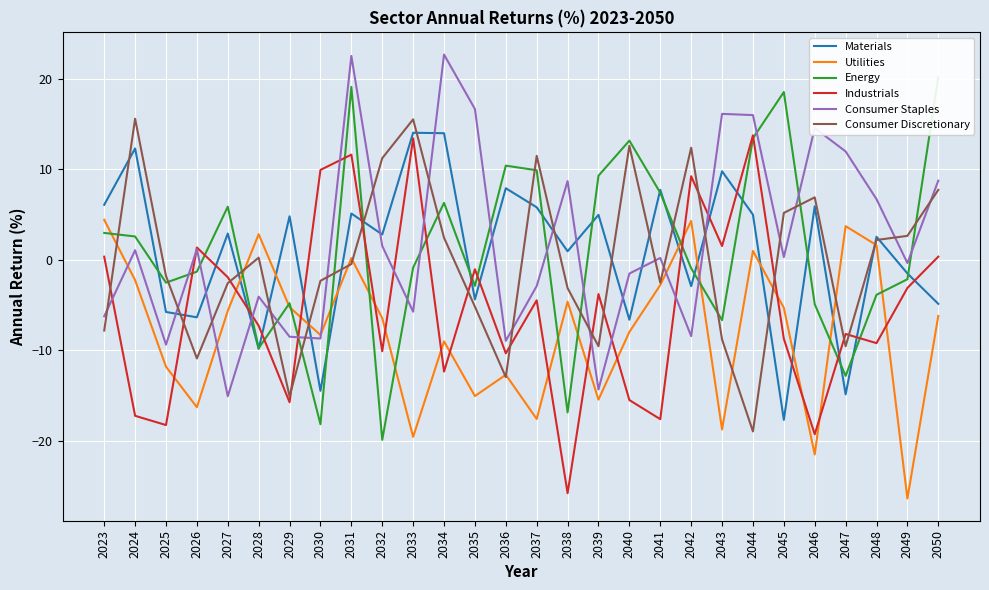

Reading left to right, extract all data points from this chart.

Materials: 2023=6.1	2024=12.3	2025=-5.8	2026=-6.4	2027=2.9	2028=-9.9	2029=4.8	2030=-14.5	2031=5.1	2032=2.8	2033=14.1	2034=14.0	2035=-4.4	2036=7.9	2037=5.8	2038=0.9	2039=5.0	2040=-6.6	2041=7.7	2042=-2.9	2043=9.8	2044=5.0	2045=-17.7	2046=5.9	2047=-14.9	2048=2.5	2049=-1.5	2050=-4.9
Utilities: 2023=4.4	2024=-2.3	2025=-11.8	2026=-16.3	2027=-5.7	2028=2.8	2029=-5.2	2030=-8.3	2031=0.2	2032=-6.5	2033=-19.6	2034=-9.0	2035=-15.1	2036=-12.7	2037=-17.6	2038=-4.6	2039=-15.5	2040=-8.0	2041=-2.8	2042=4.3	2043=-18.8	2044=1.0	2045=-5.3	2046=-21.5	2047=3.7	2048=1.6	2049=-26.4	2050=-6.2
Energy: 2023=3.0	2024=2.6	2025=-2.5	2026=-1.3	2027=5.9	2028=-9.8	2029=-4.8	2030=-18.2	2031=19.1	2032=-19.9	2033=-0.9	2034=6.3	2035=-2.9	2036=10.4	2037=9.9	2038=-16.9	2039=9.3	2040=13.2	2041=7.4	2042=-0.9	2043=-6.7	2044=13.5	2045=18.6	2046=-4.9	2047=-12.8	2048=-3.9	2049=-2.2	2050=20.2
Industrials: 2023=0.3	2024=-17.3	2025=-18.3	2026=1.4	2027=-1.9	2028=-7.3	2029=-15.8	2030=9.9	2031=11.6	2032=-10.1	2033=13.4	2034=-12.4	2035=-1.0	2036=-10.4	2037=-4.5	2038=-25.8	2039=-3.8	2040=-15.5	2041=-17.6	2042=9.2	2043=1.5	2044=13.8	2045=-8.7	2046=-19.3	2047=-8.2	2048=-9.2	2049=-3.1	2050=0.3
Consumer Staples: 2023=-6.2	2024=1.1	2025=-9.4	2026=1.2	2027=-15.1	2028=-4.1	2029=-8.5	2030=-8.7	2031=22.6	2032=1.5	2033=-5.7	2034=22.7	2035=16.7	2036=-9.0	2037=-2.9	2038=8.7	2039=-14.3	2040=-1.5	2041=0.2	2042=-8.4	2043=16.2	2044=16.0	2045=0.3	2046=14.6	2047=12.0	2048=6.7	2049=-0.4	2050=8.8
Consumer Discretionary: 2023=-7.8	2024=15.6	2025=-1.8	2026=-10.9	2027=-2.6	2028=0.2	2029=-15.1	2030=-2.3	2031=-0.5	2032=11.2	2033=15.5	2034=2.4	2035=-5.2	2036=-13.0	2037=11.5	2038=-3.1	2039=-9.6	2040=12.6	2041=-2.5	2042=12.4	2043=-8.8	2044=-19.0	2045=5.2	2046=6.9	2047=-9.6	2048=2.2	2049=2.6	2050=7.7